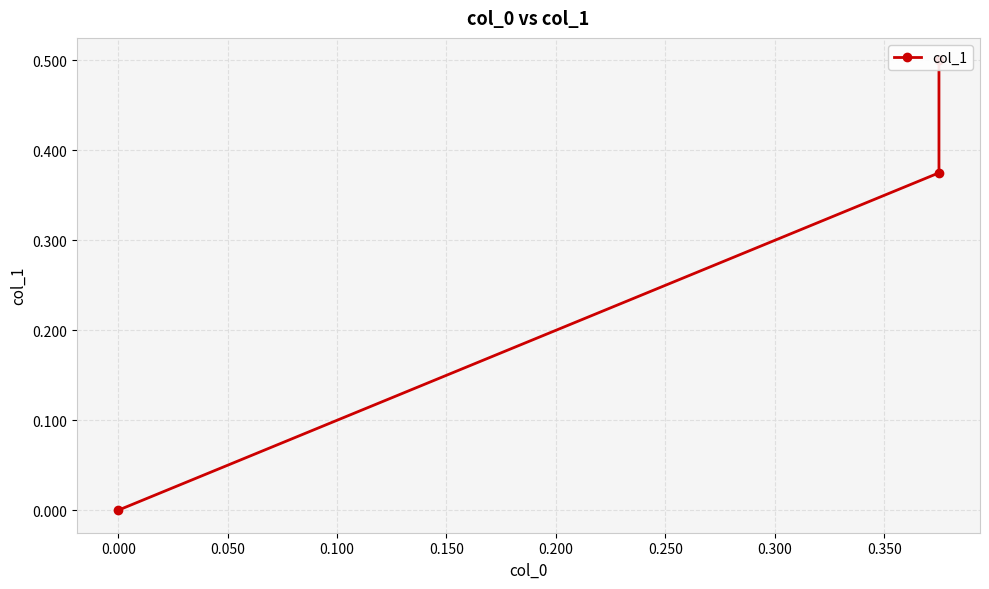

Is it true that the value at -0.050 is 0.2?

False